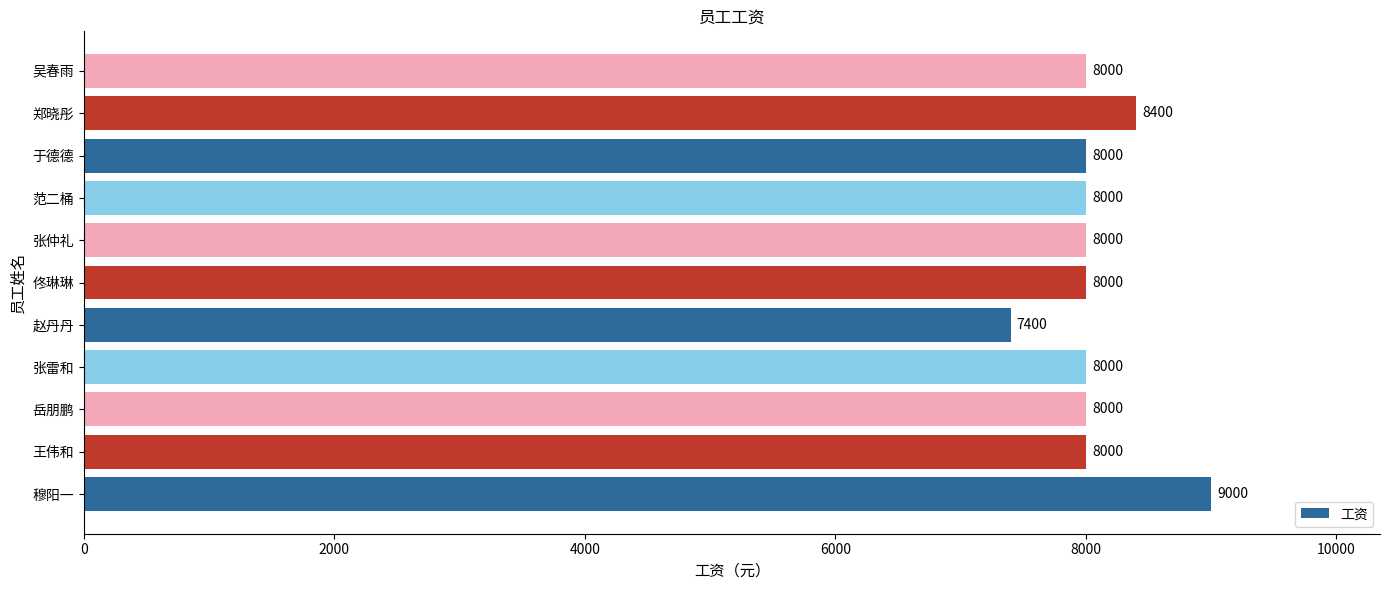

How many bars are there in total?

11